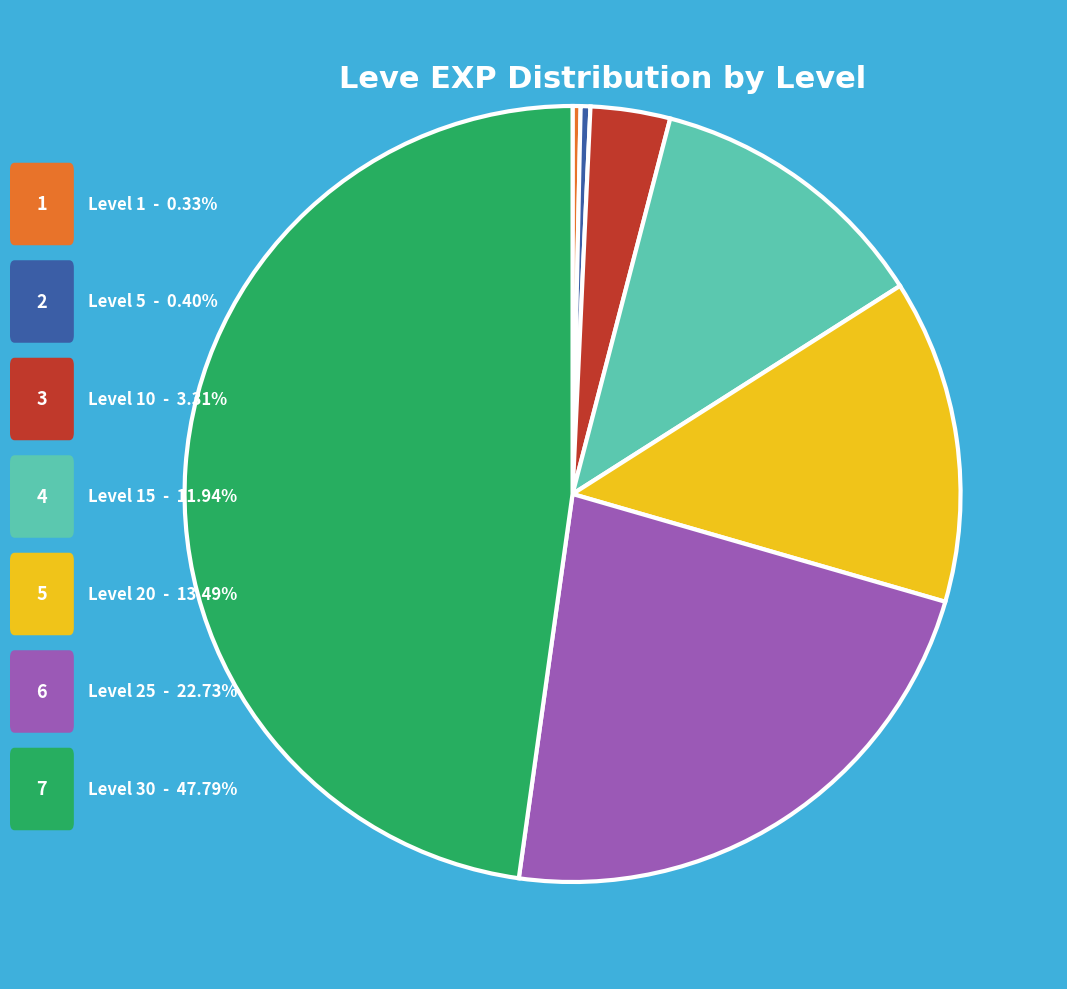

Is there any slice that represents more than half of the pie?

No